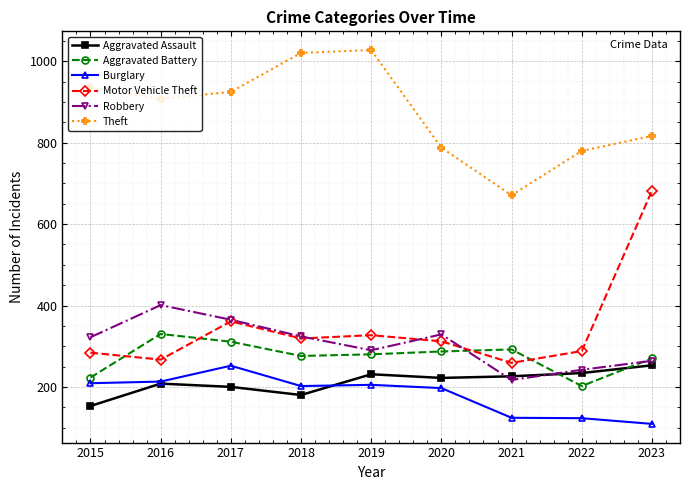

How many values in the Aggravated Battery series are below 280?

4